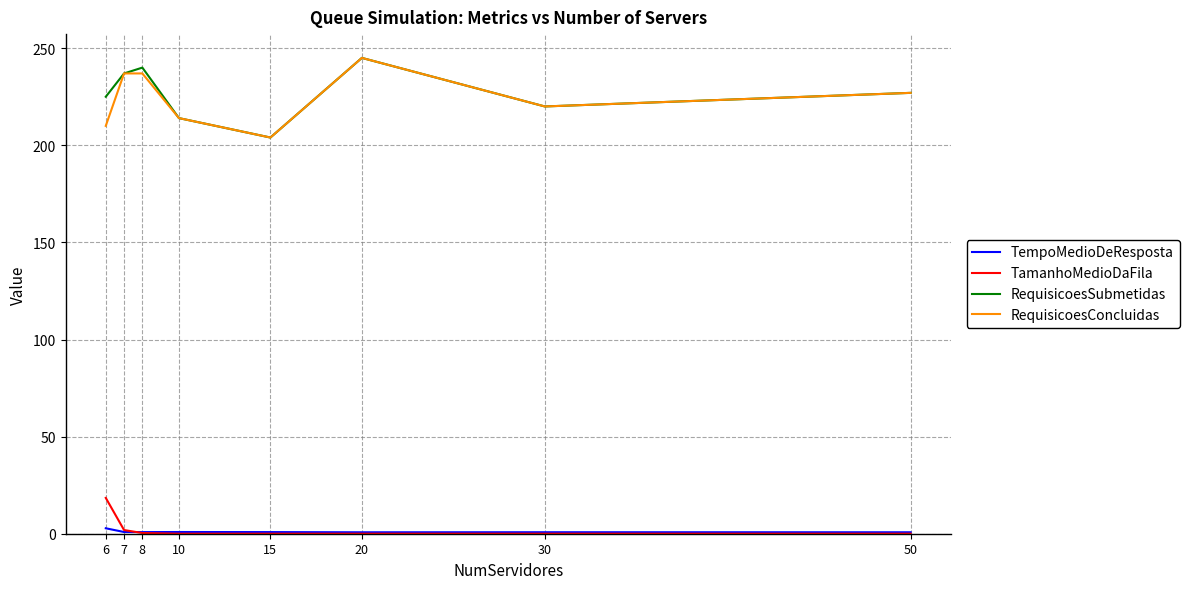

Rank the series by their maximum value, from highest to lowest.

RequisicoesSubmetidas, RequisicoesConcluidas, TamanhoMedioDaFila, TempoMedioDeResposta